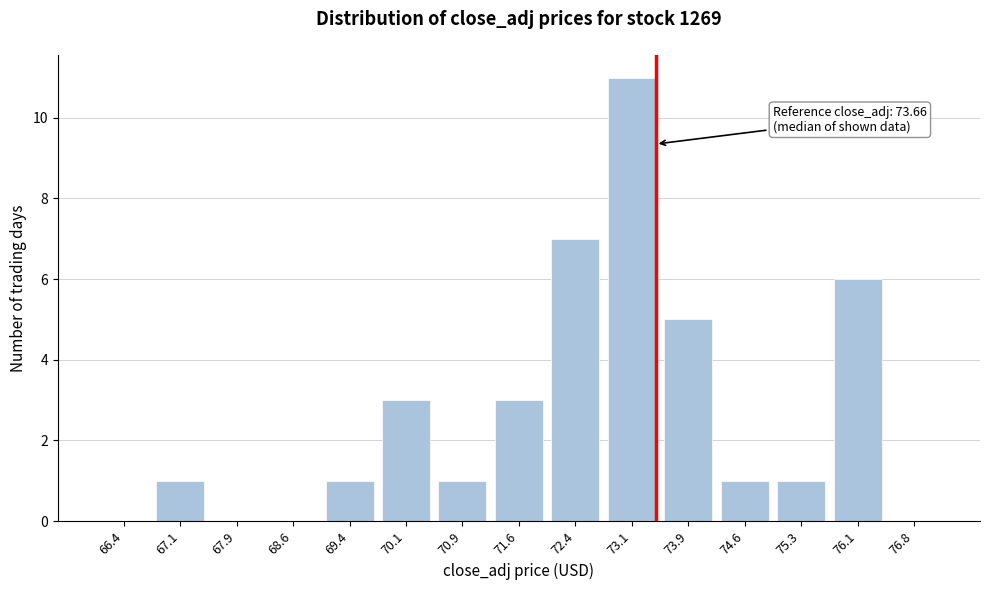

Reading right to left, extract all data points from this chart.

76.8=0	76.1=6	75.3=1	74.6=1	73.9=5	73.1=11	72.4=7	71.6=3	70.9=1	70.1=3	69.4=1	68.6=0	67.9=0	67.1=1	66.4=0